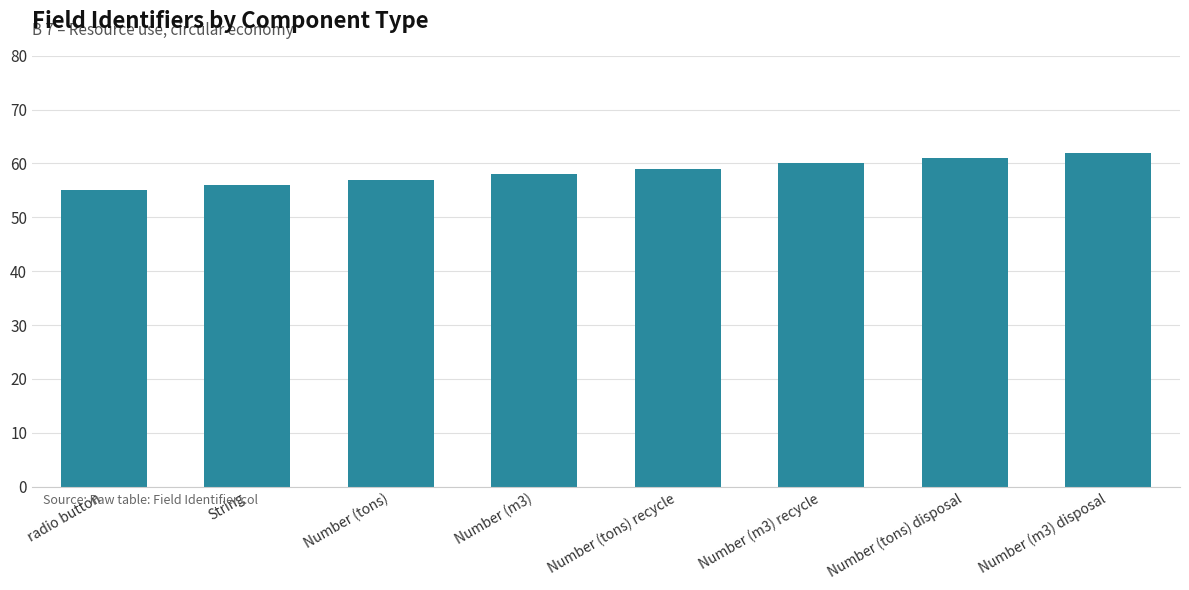

Rank the categories by value from highest to lowest.

Number (m3) disposal, Number (tons) disposal, Number (m3) recycle, Number (tons) recycle, Number (m3), Number (tons), String, radio button